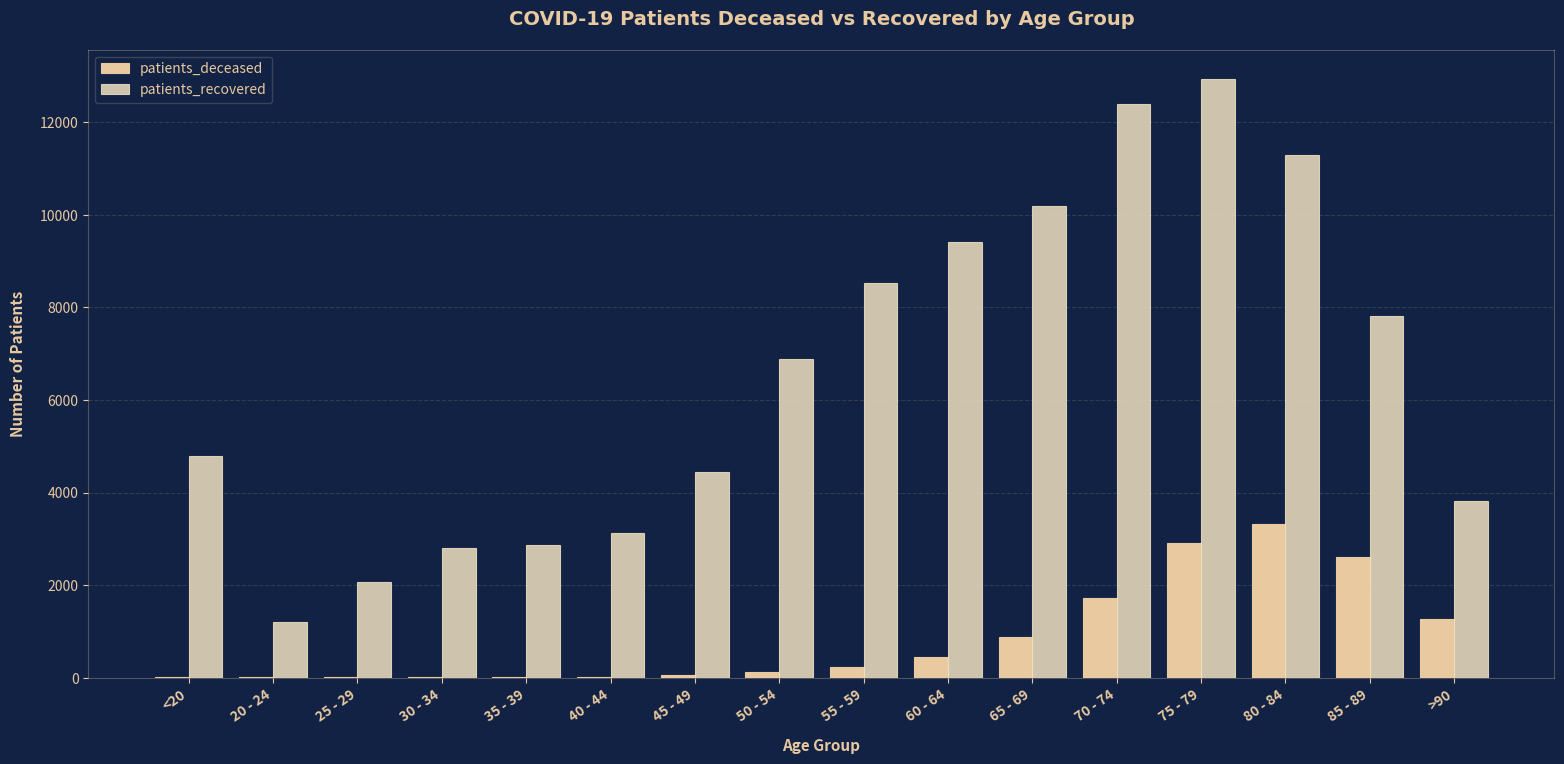

How many categories are shown in the chart?

16